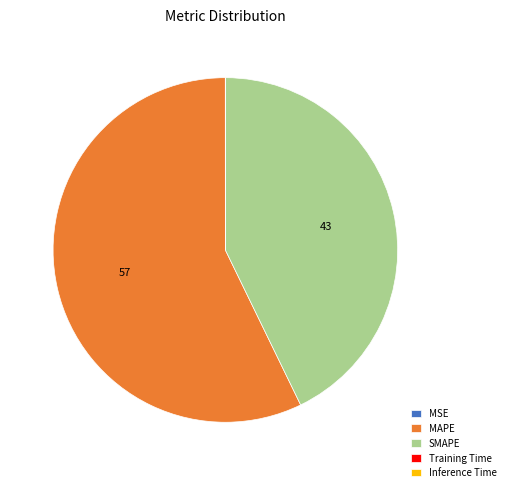

True or false: MAPE accounts for 72% of the total.

False